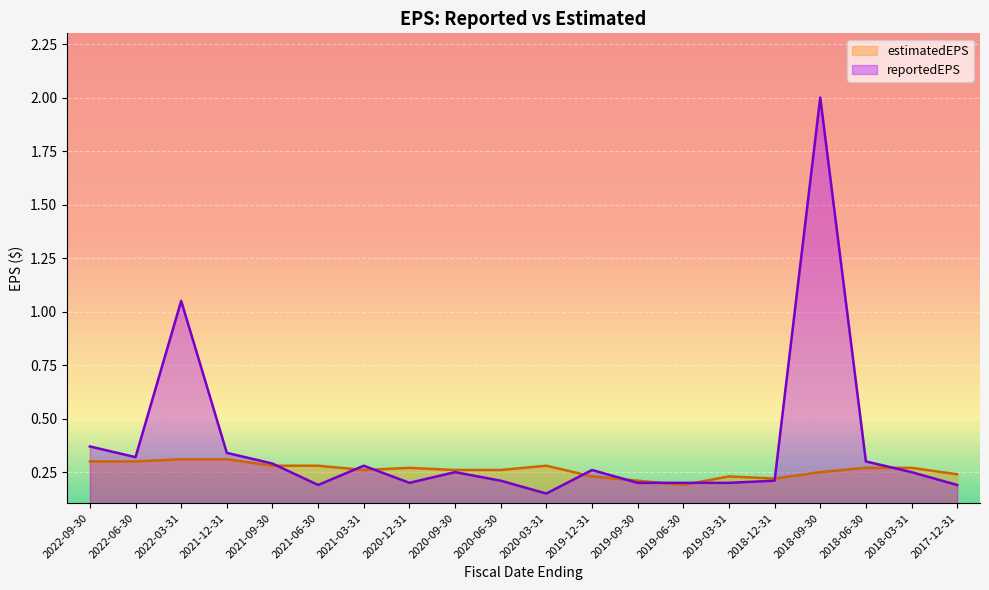

True or false: reportedEPS and estimatedEPS intersect in this chart.

True